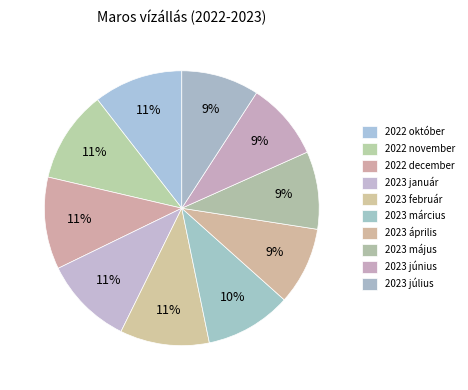

Count the number of slices in the pie.

10